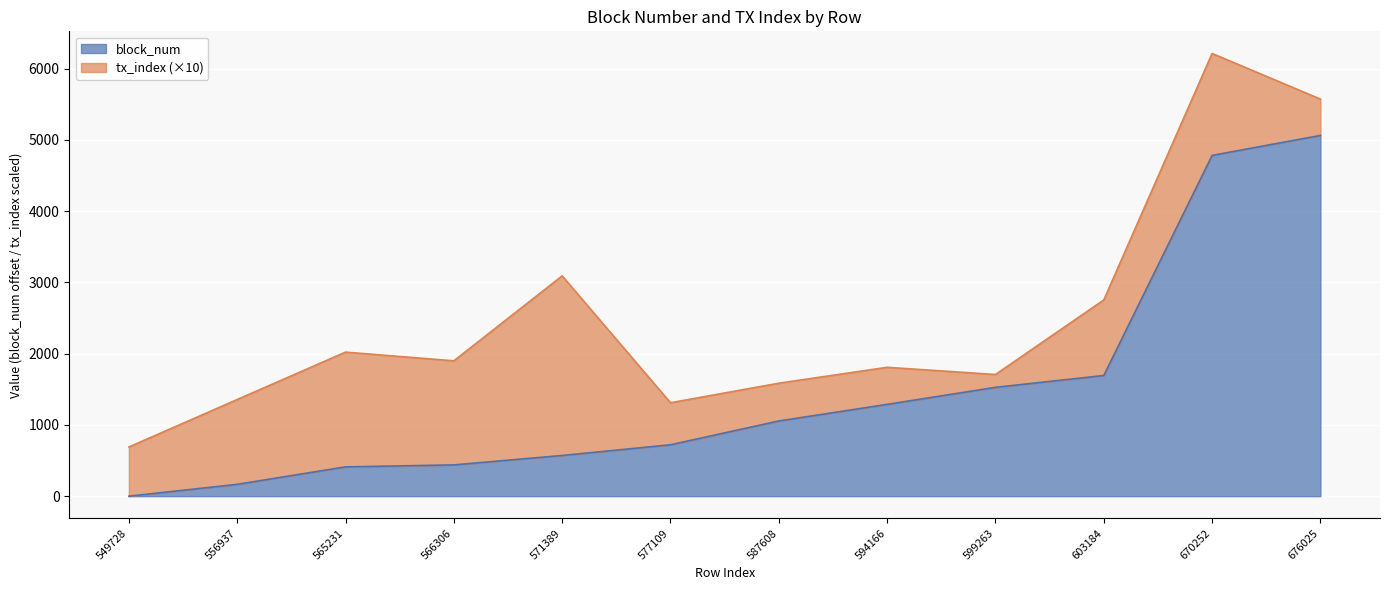

The chart shows a value of 0 at 549728. True or false?

True